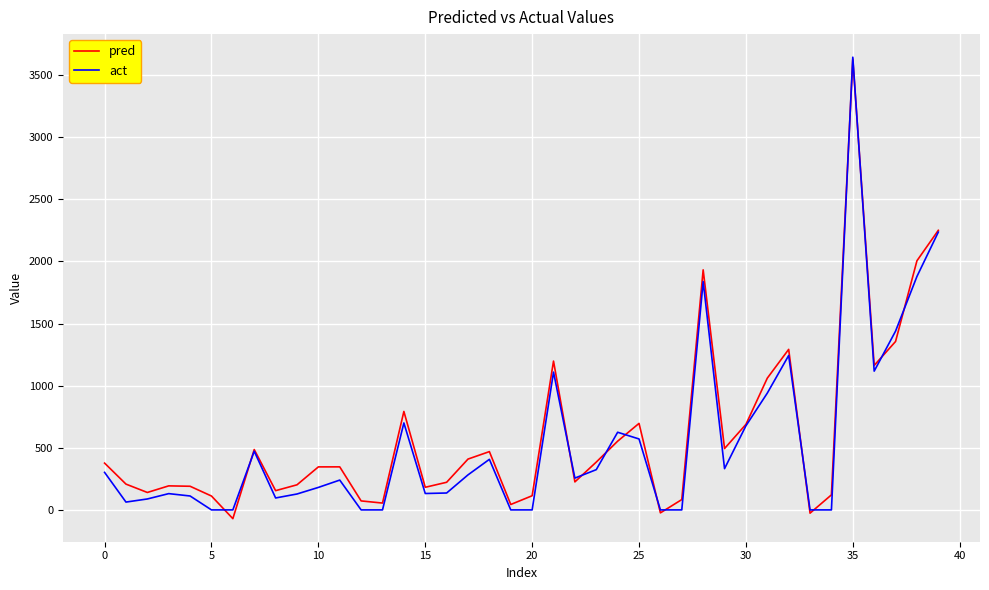

How many lines are shown in the chart?

2